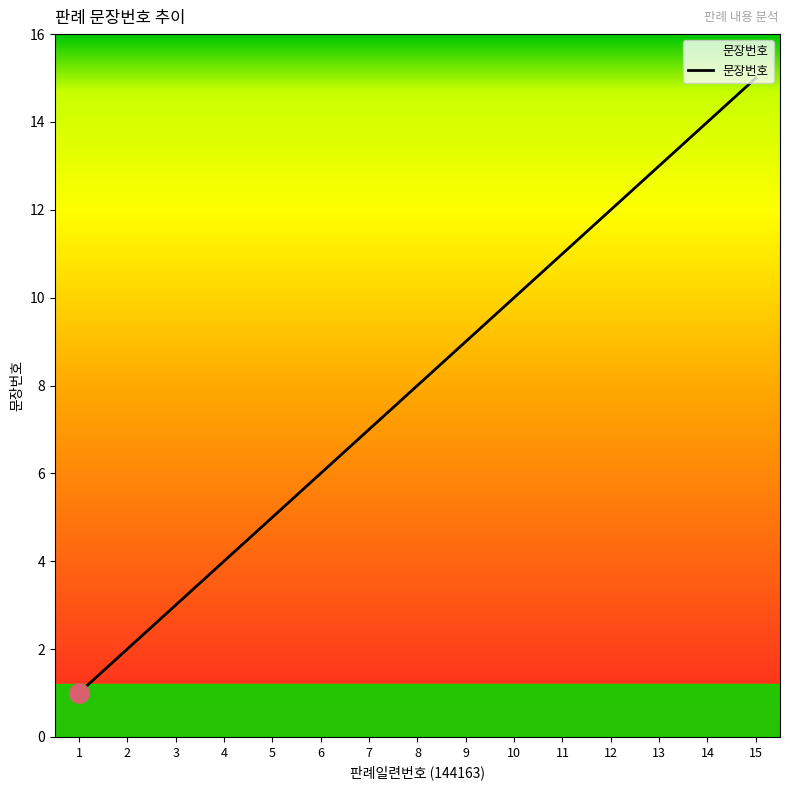

Is it true that the value at 2 is 1?

False